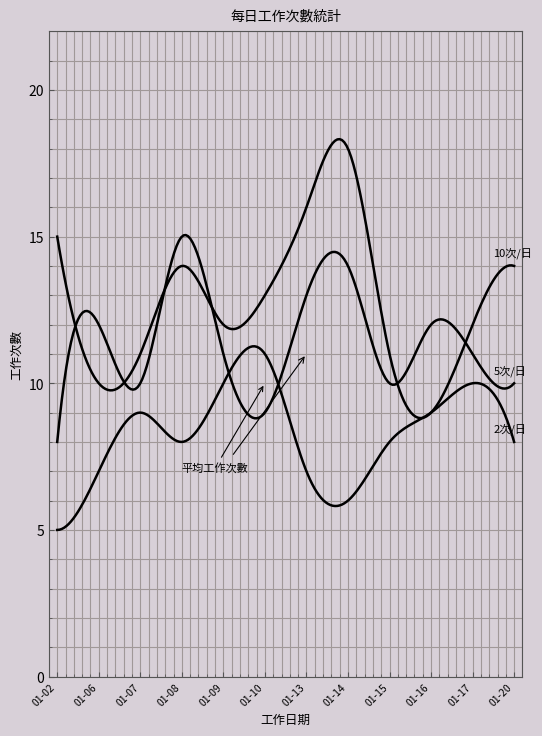

Does the chart have visible grid lines?

Yes